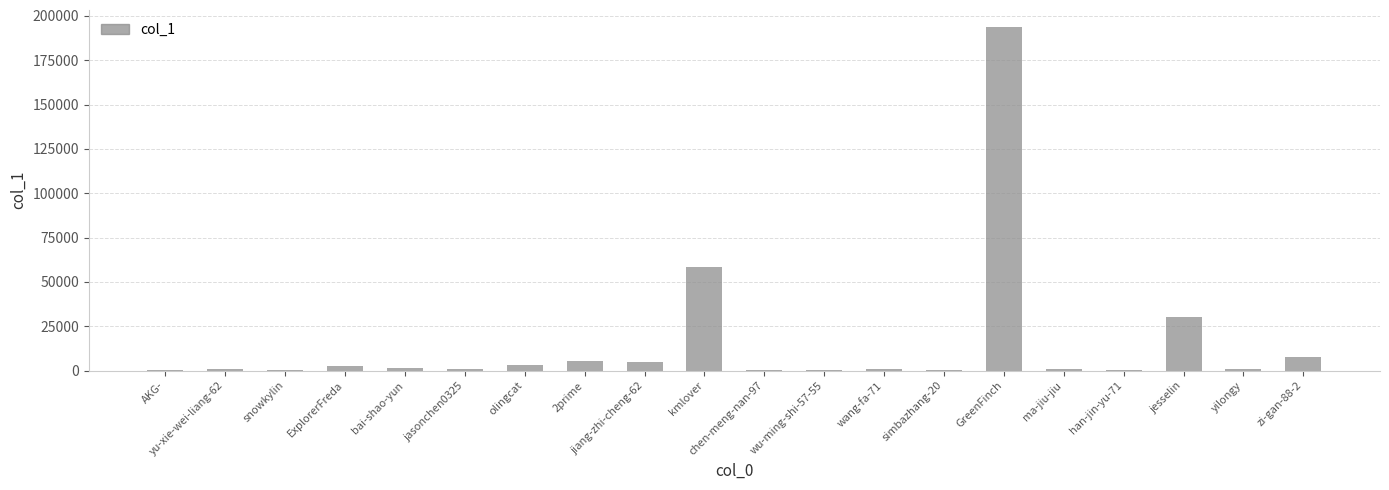

The chart shows a value of 30092 at jesselin. True or false?

True